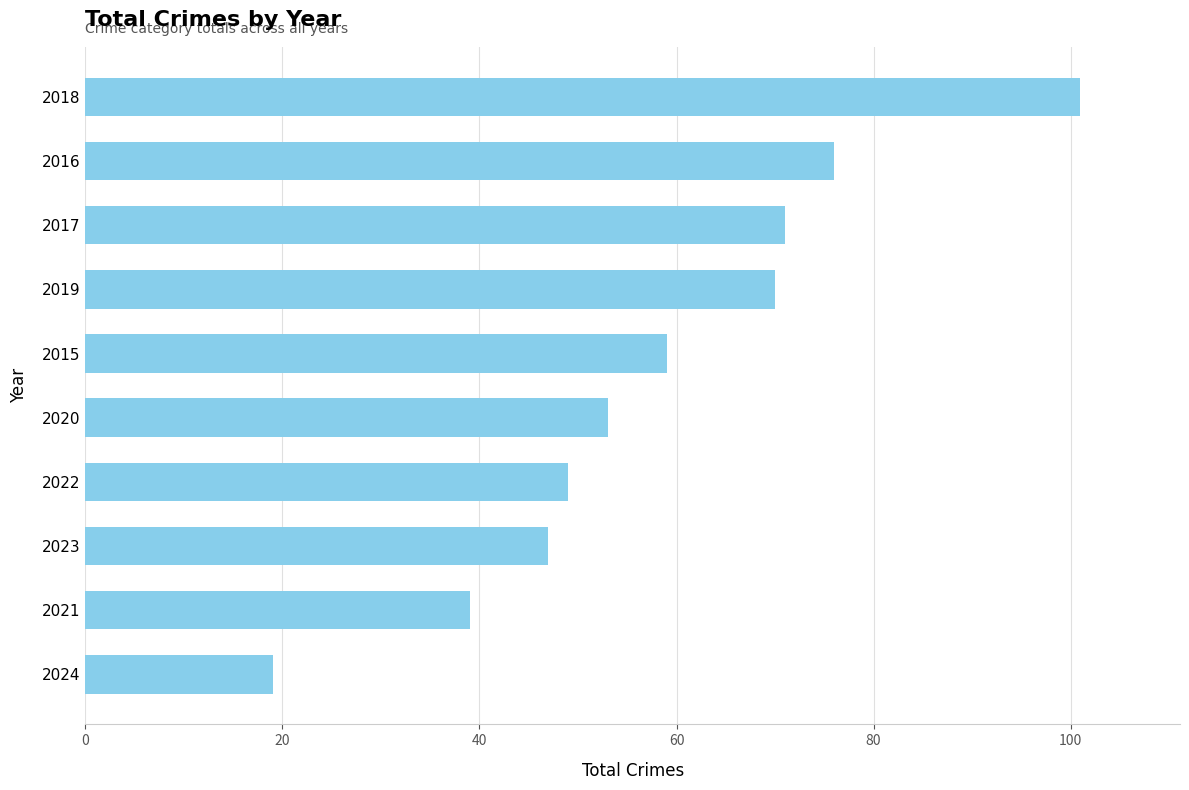

True or false: the data shows 41 at 2016.

False